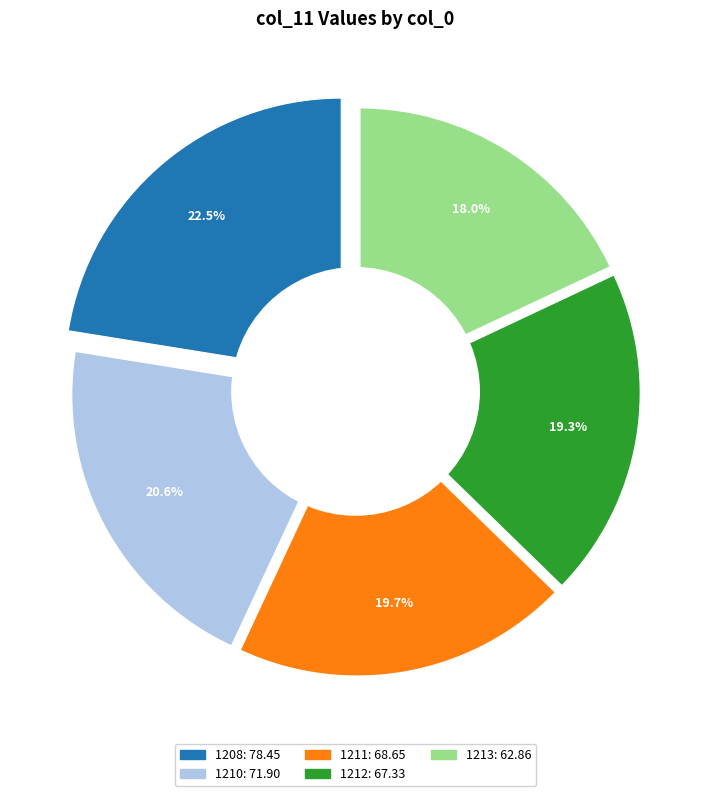

How much of the chart is everything except 1208?

77.5%